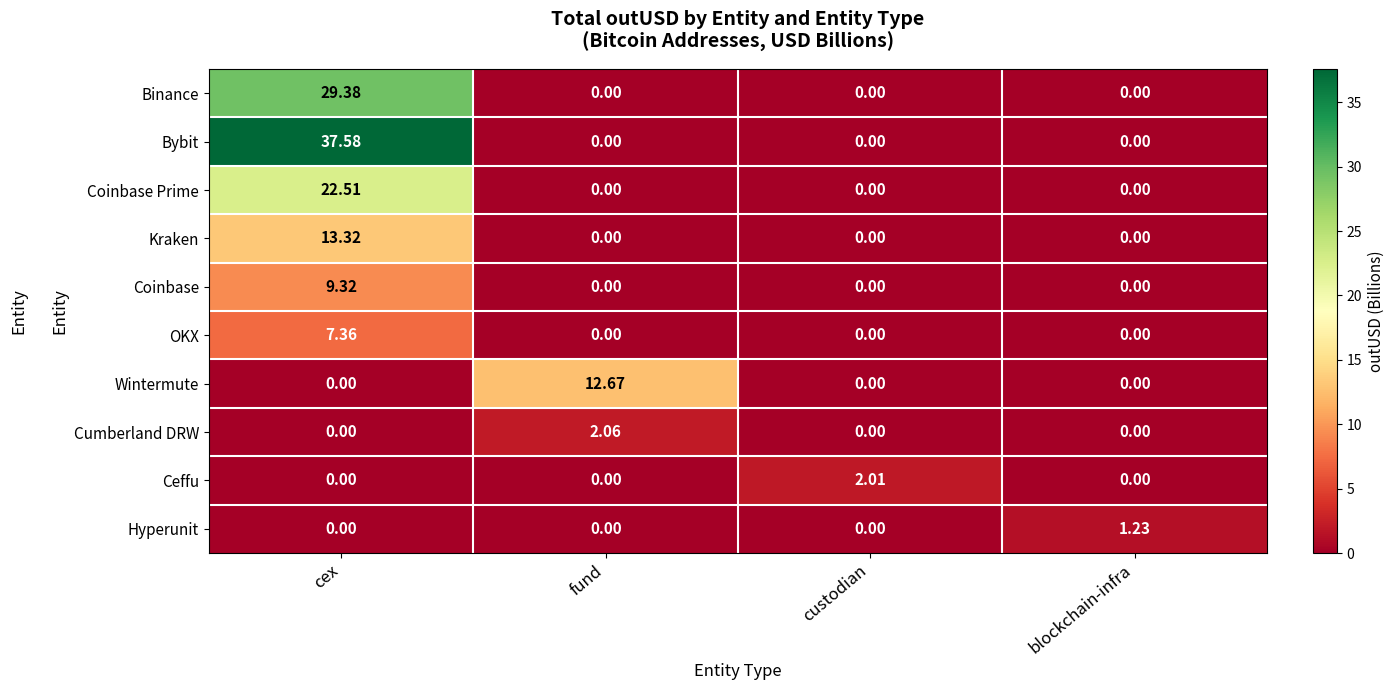

Between custodian and blockchain-infra, which series saw the biggest shift?

Ceffu